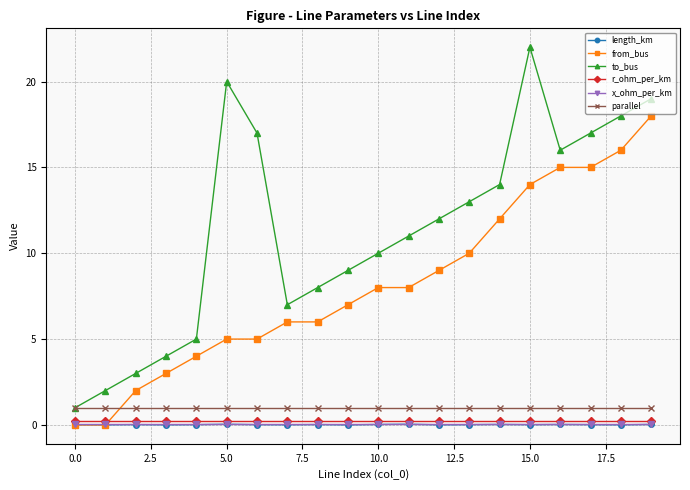

Which series has the largest range (max minus min)?

to_bus